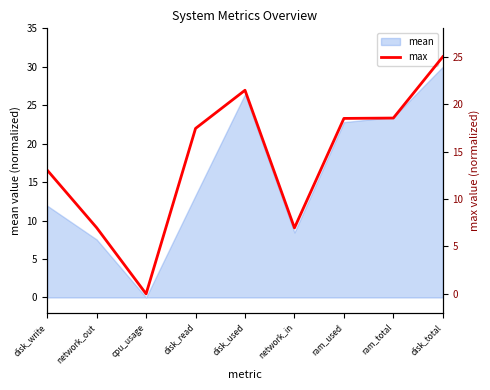

Is it true that the value at ram_total is 26.3?

False